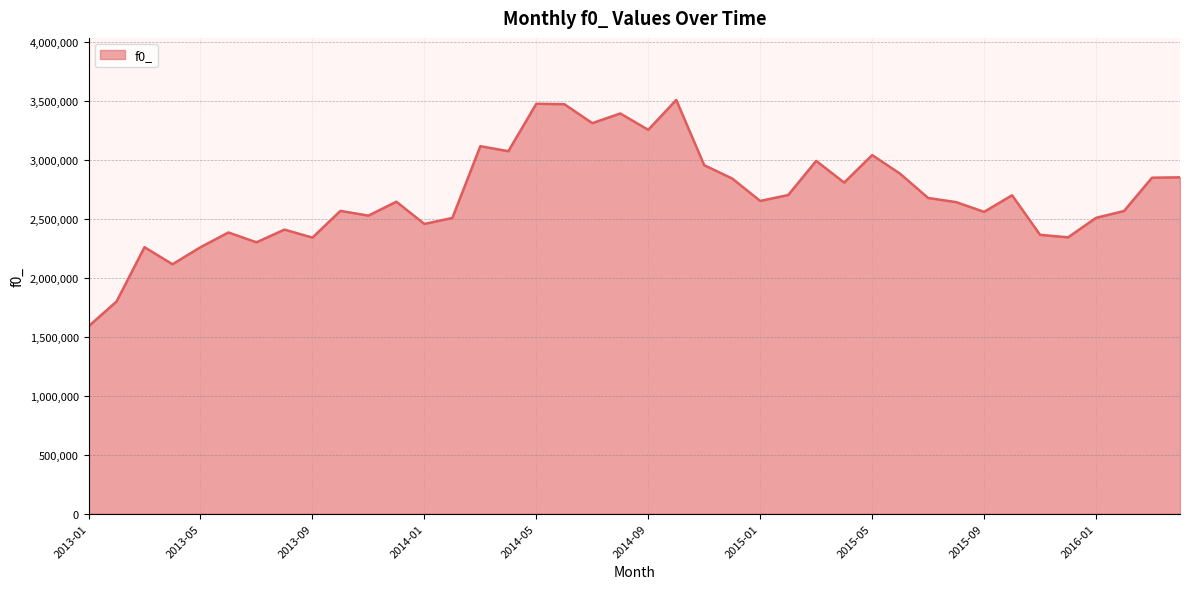

What is the maximum value shown in the chart?

3510836